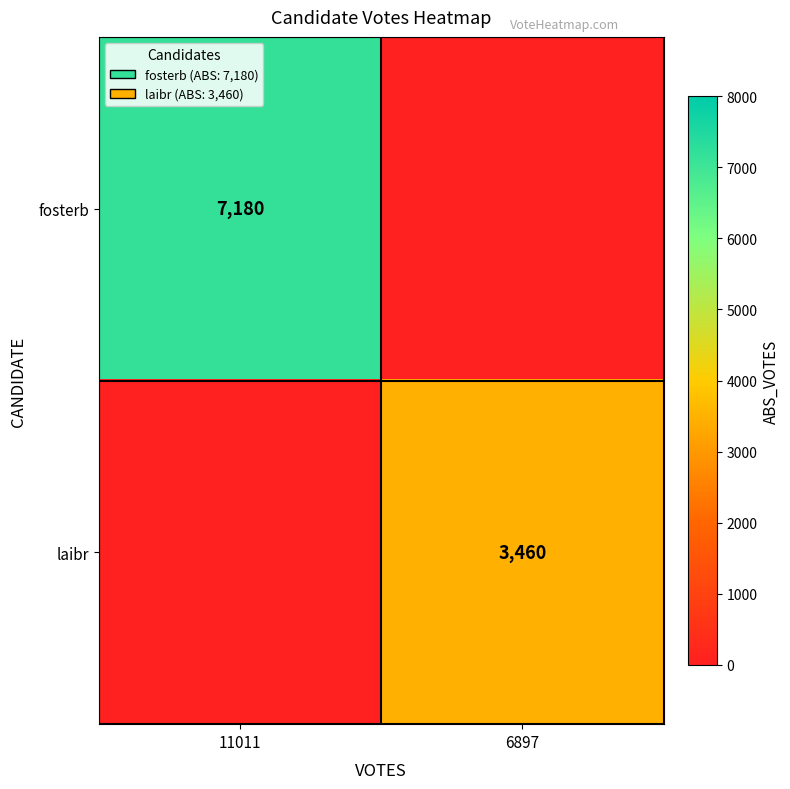

True or false: laibr has a value of 1666 at 6897.

False